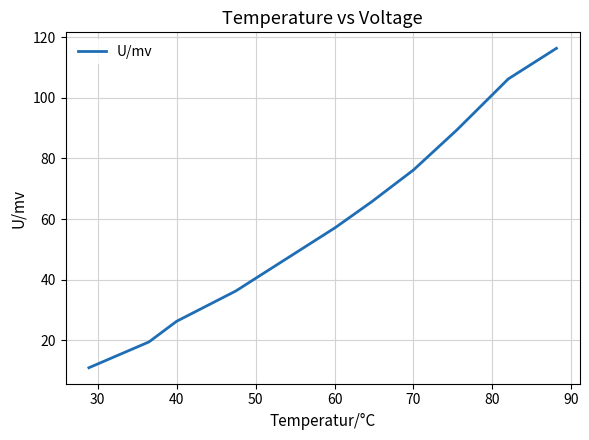

What is the greatest value displayed?

116.3